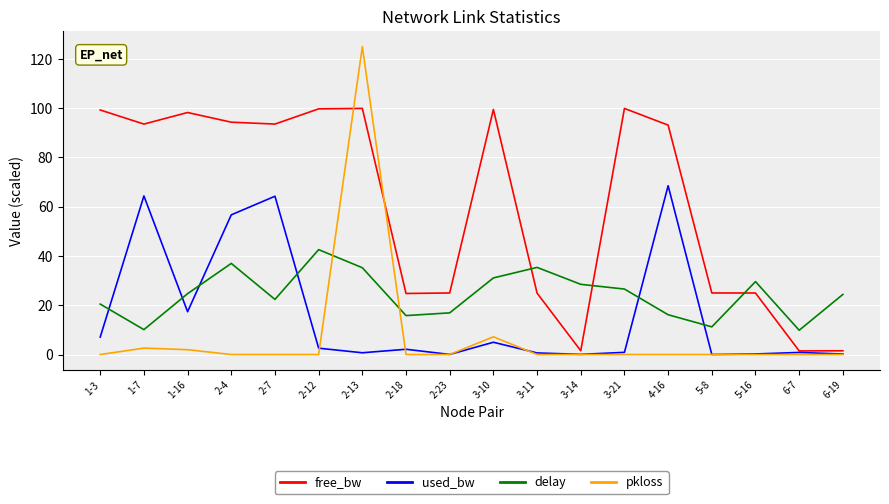

What is the difference between the maximum and minimum values in the free_bw series?

98.5